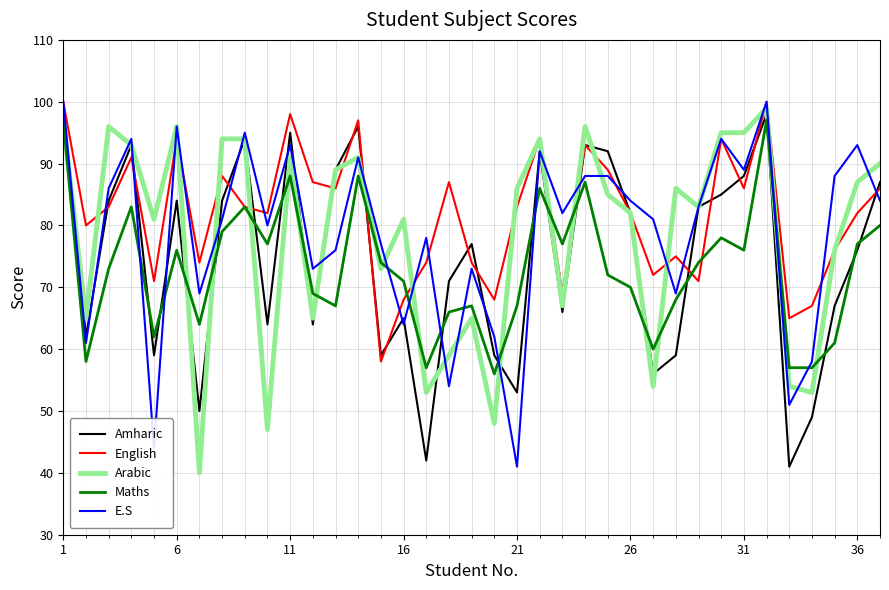

What is the greatest value displayed?

100